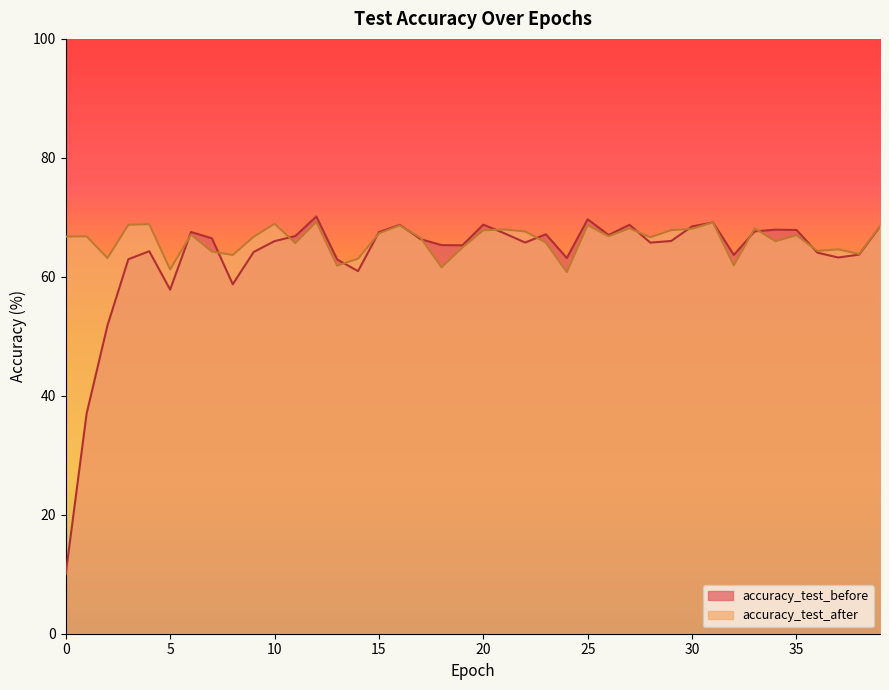

What are all the series names shown in the legend?

accuracy_test_before, accuracy_test_after